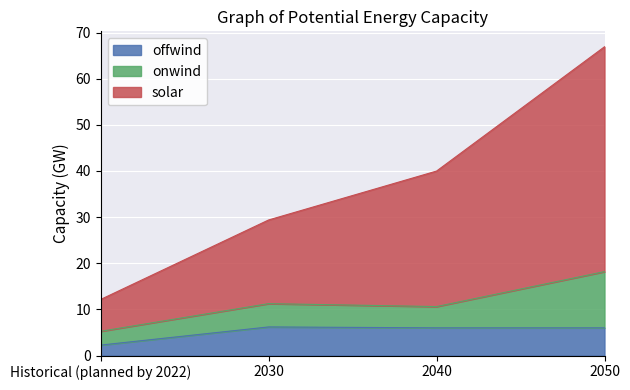

At which category is the sum across all series the highest?

2050